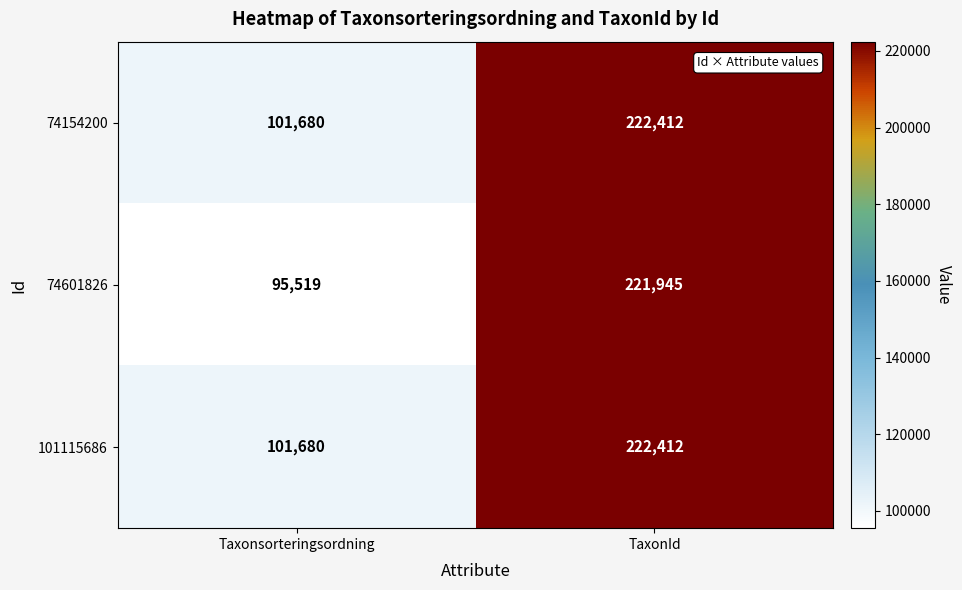

Rank the categories by 74154200 value from lowest to highest.

Taxonsorteringsordning, TaxonId